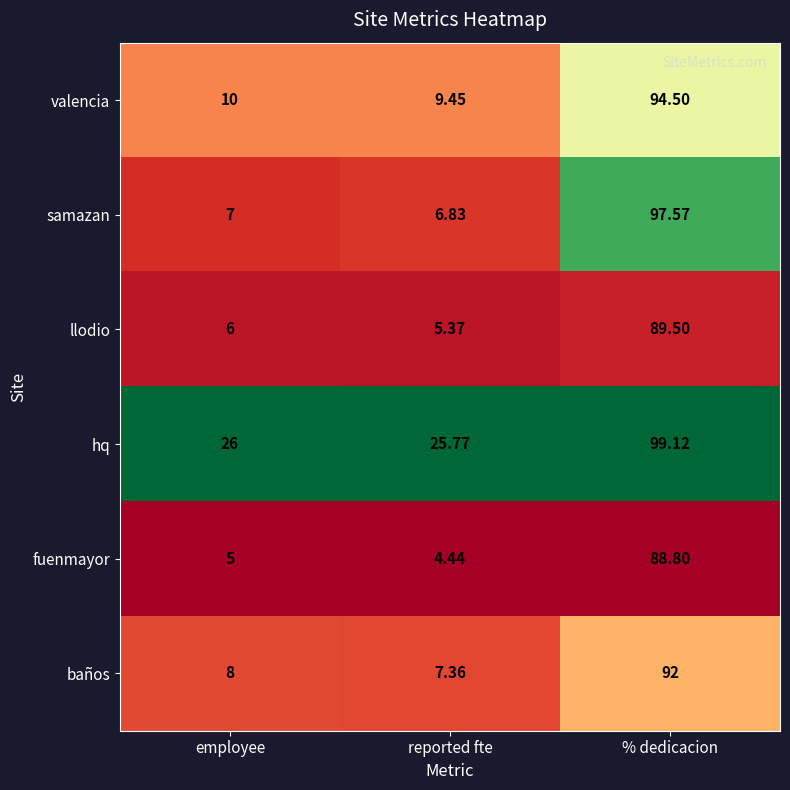

Which series has the widest spread of values?

samazan